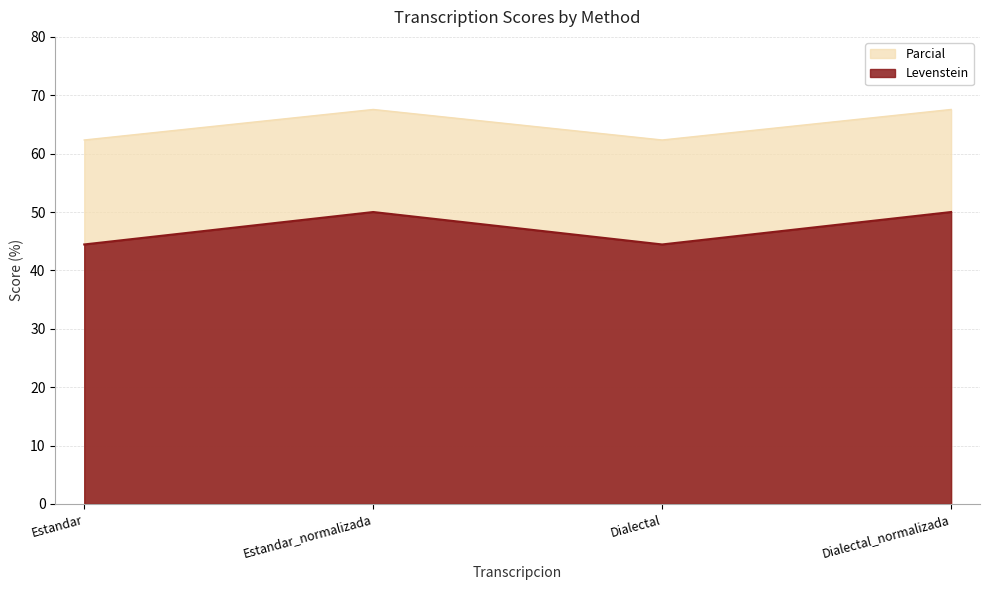

True or false: Levenstein and Parcial intersect in this chart.

False